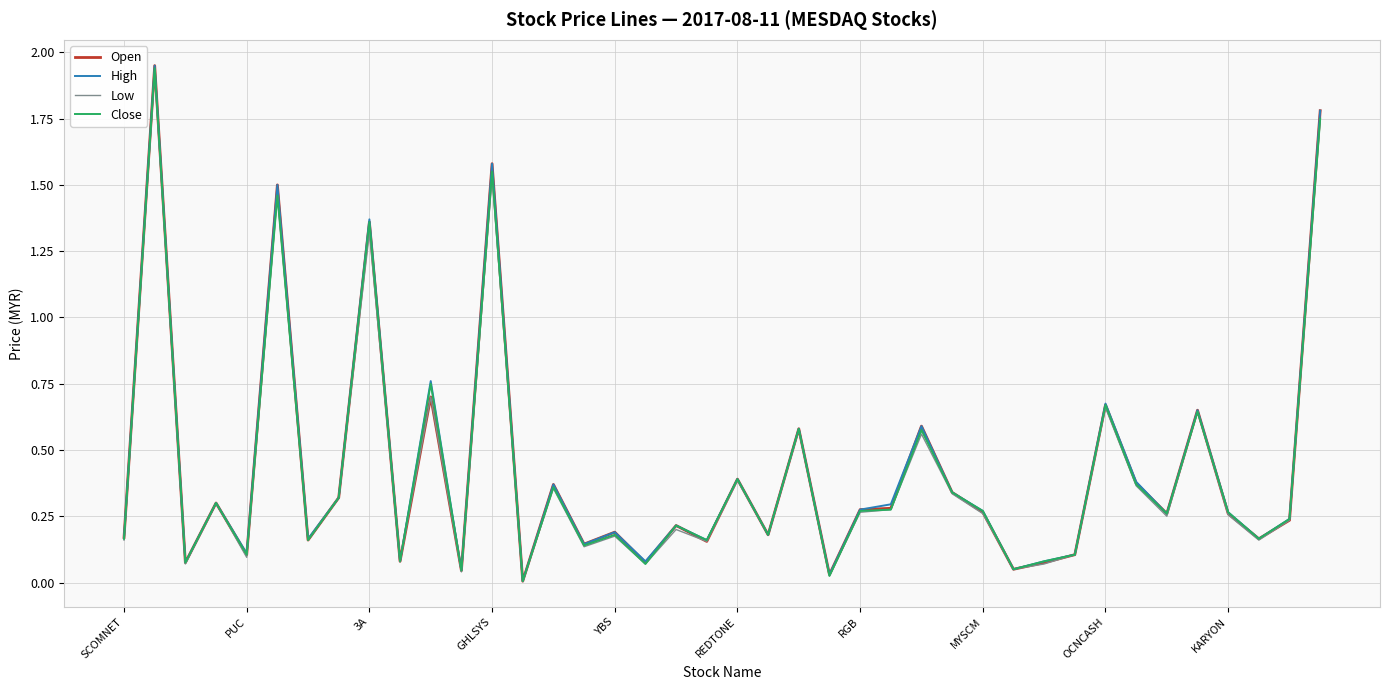

What are all the series names shown in the legend?

Open, High, Low, Close